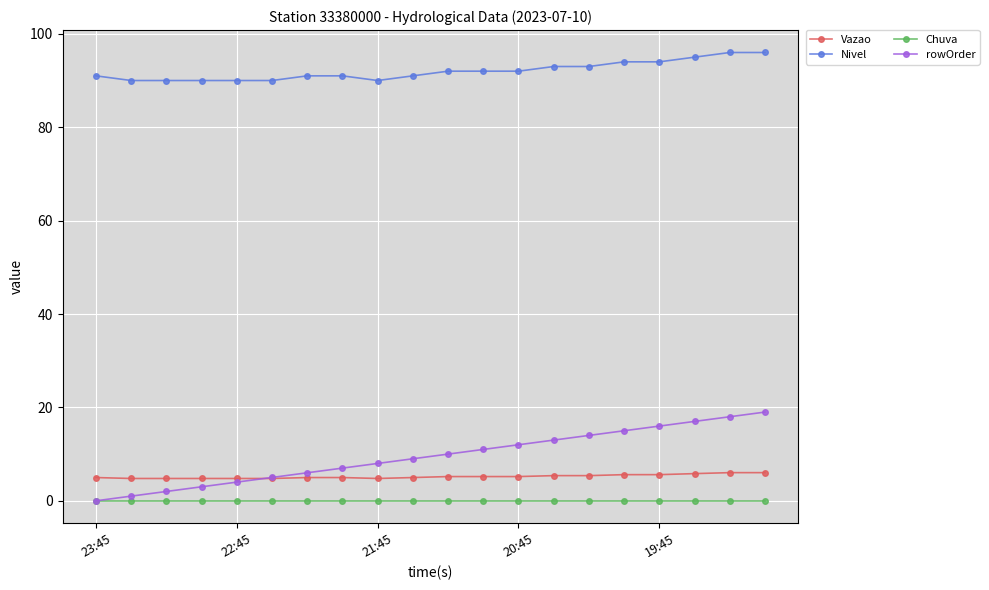

True or false: rowOrder and Nivel cross at least once.

False